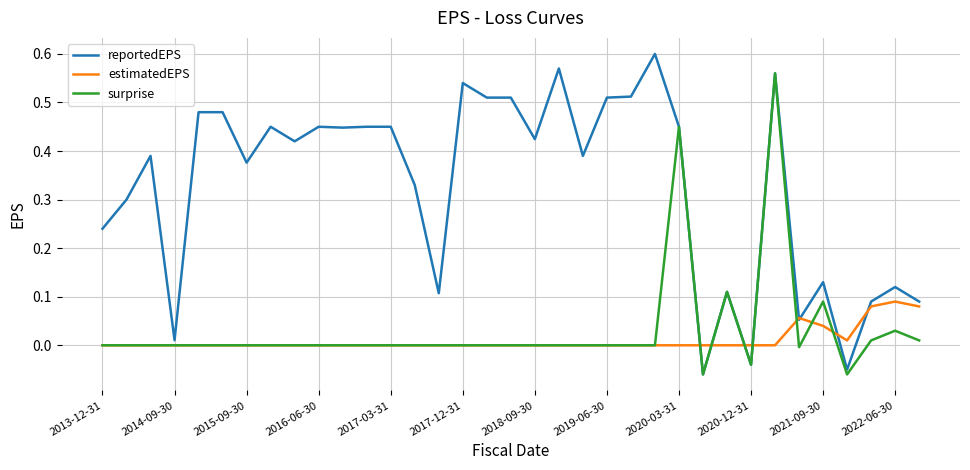

List the series in order of their peak value, highest first.

reportedEPS, surprise, estimatedEPS